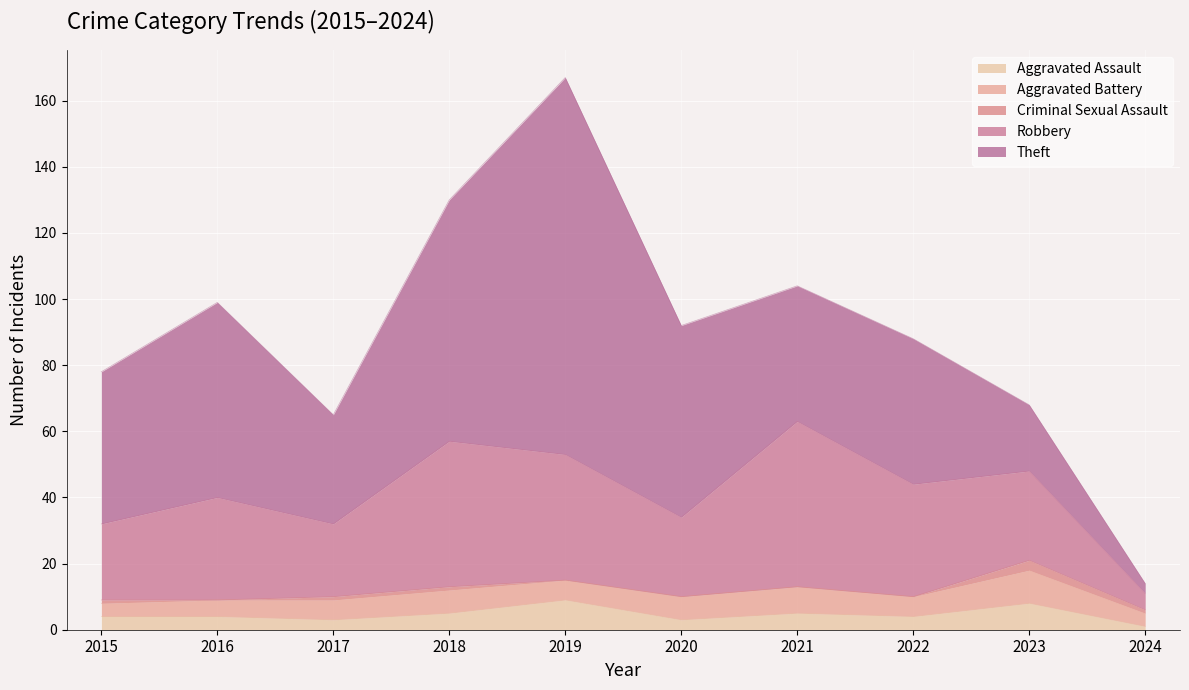

True or false: Theft and Aggravated Assault intersect in this chart.

False